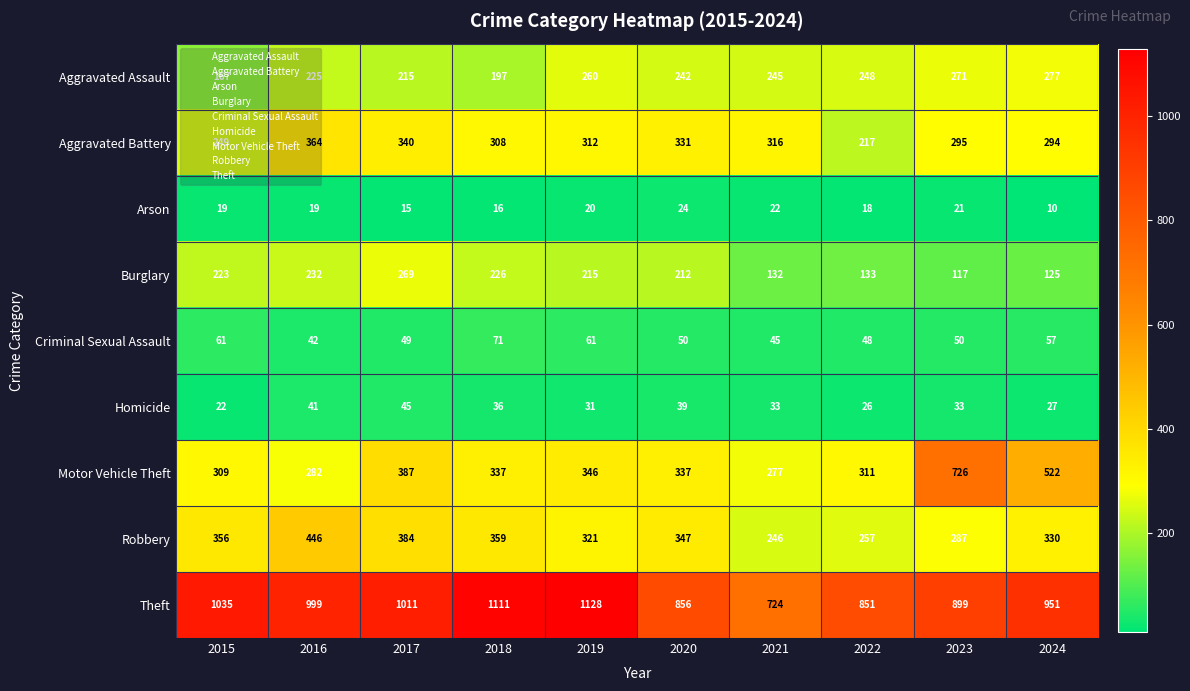

What is the maximum value shown in the chart?

1128